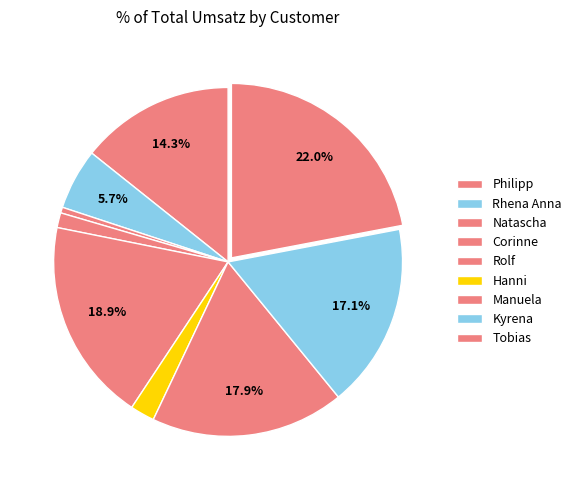

Which has a higher value, Kyrena or Philipp?

Kyrena